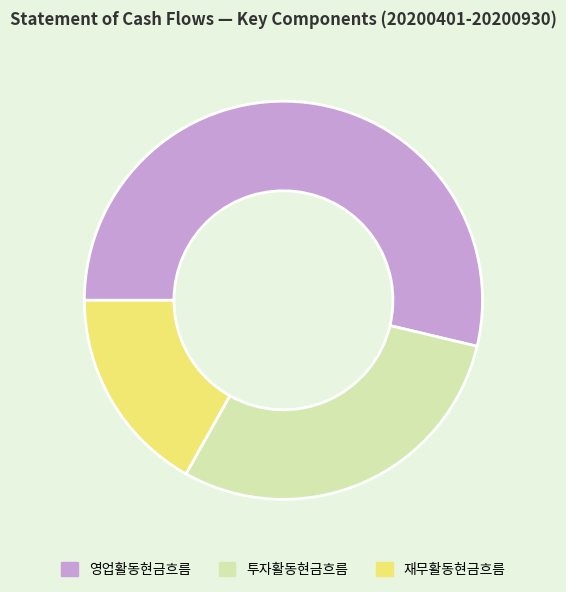

Is the sum of 영업활동현금흐름 and 재무활동현금흐름 greater than half?

Yes